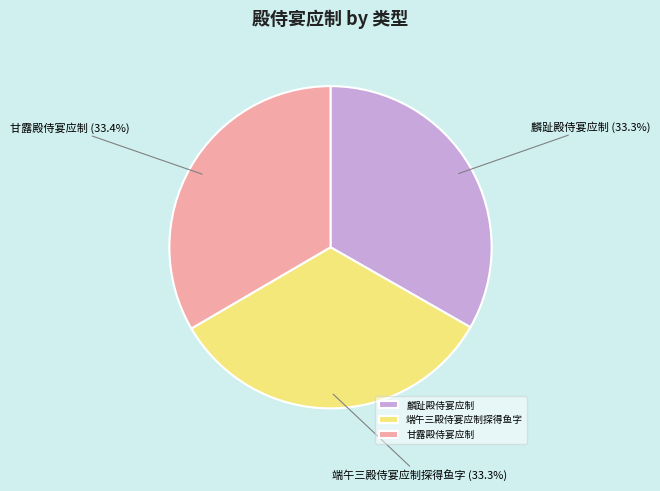

Approximately how many times larger is the value at 端午三殿侍宴应制探得鱼字 compared to 甘露殿侍宴应制?

1.0